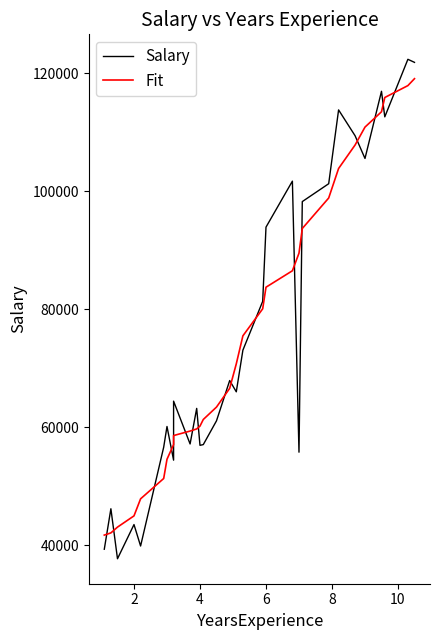

What is the difference between the second highest and second lowest values in the Salary series?

82527.0